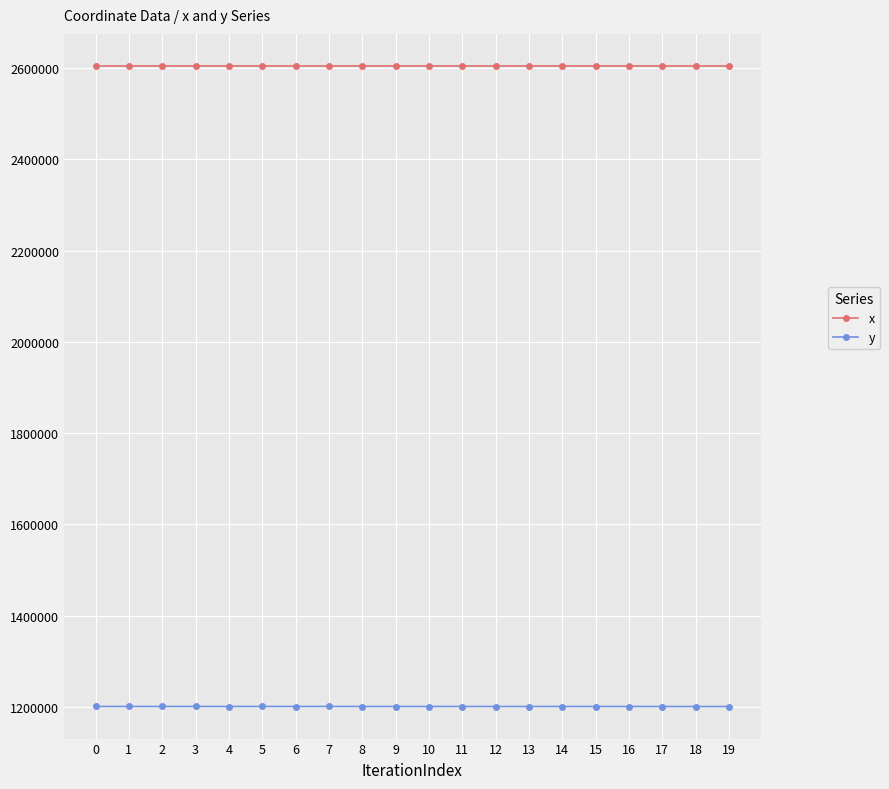

Is the value of x at 19 greater than the value of y at 9?

Yes